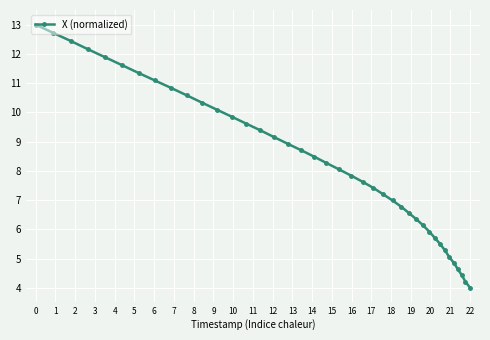

How many lines are shown in the chart?

1